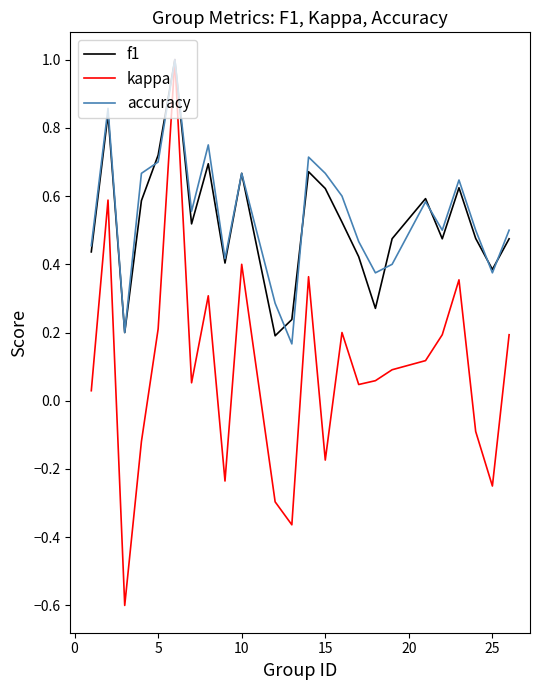

Which series has the largest range (max minus min)?

kappa